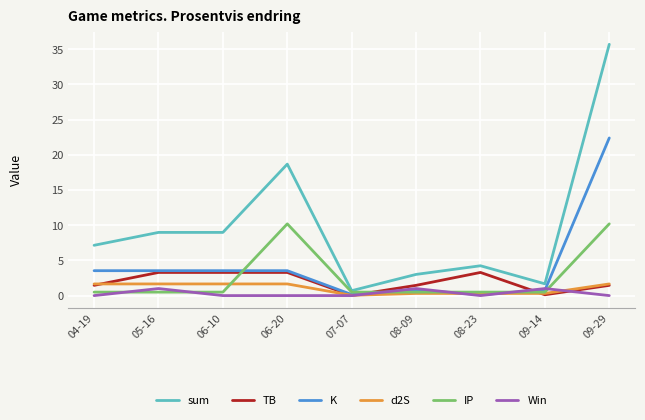

What is the average value of the Win series?

0.3